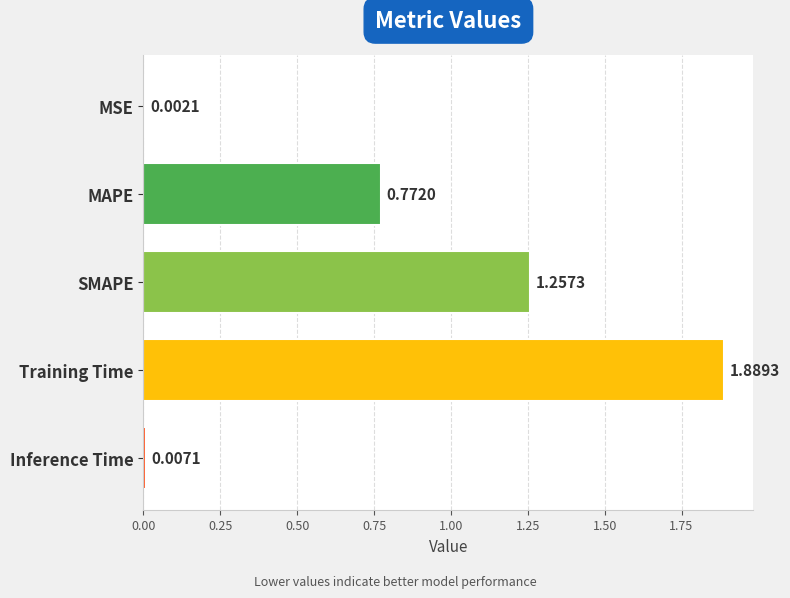

What is the change in value from MSE to MAPE?

+0.8